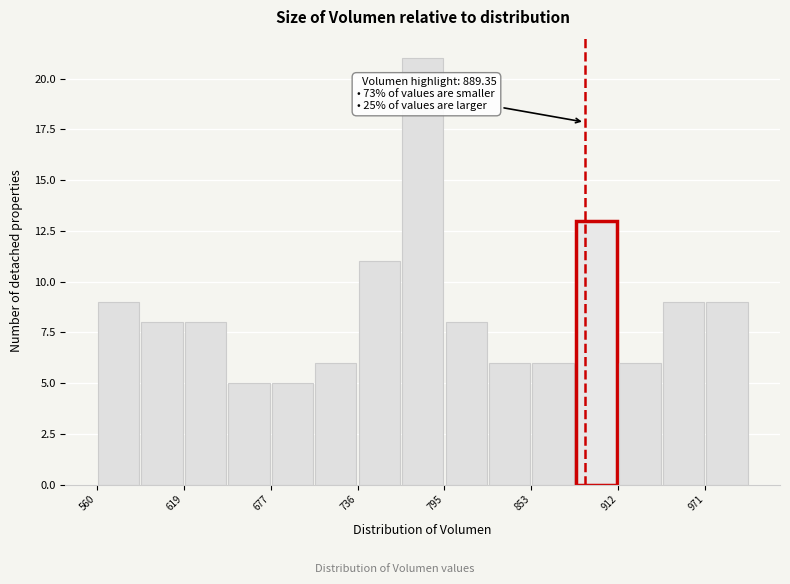

Around what value on the x-axis is the tallest bar? Give the approximate position of its centre, as read against the axis.

780